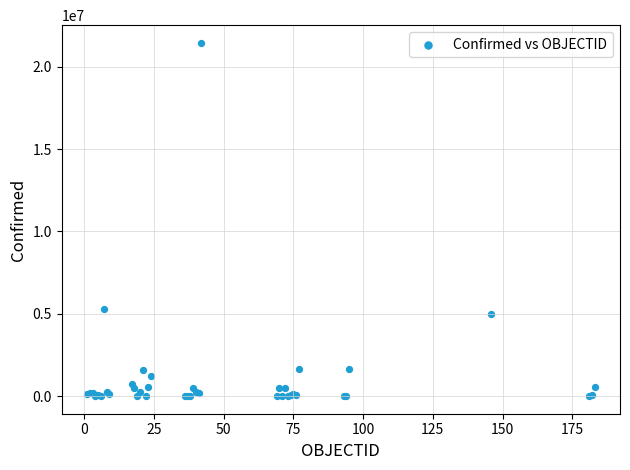

What Y value in the scatter plot is closest to 10724126?

5258466